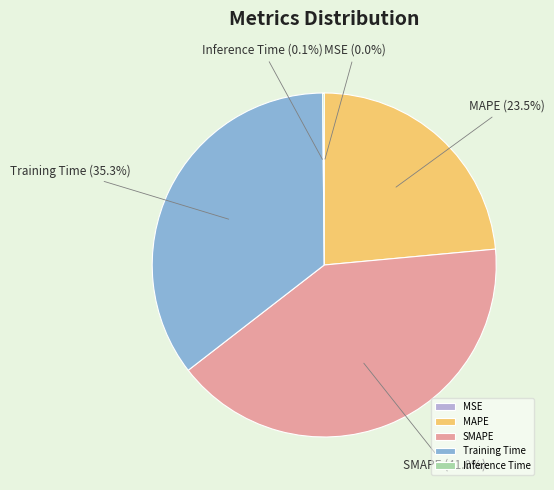

Which slice is the largest?

SMAPE